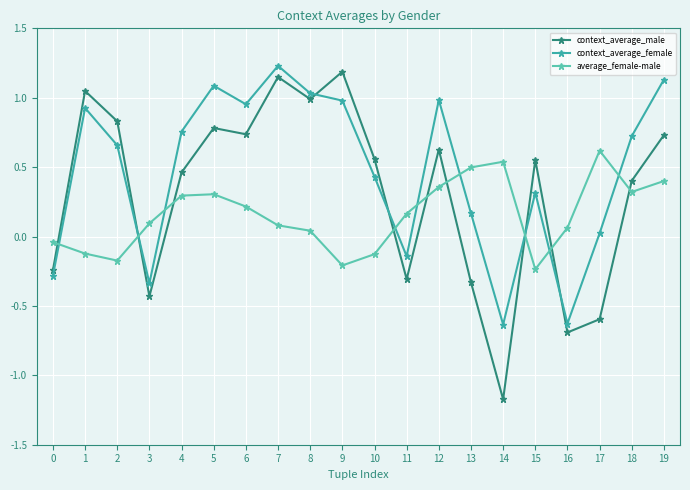

Which label corresponds to the smallest value in the chart?

14